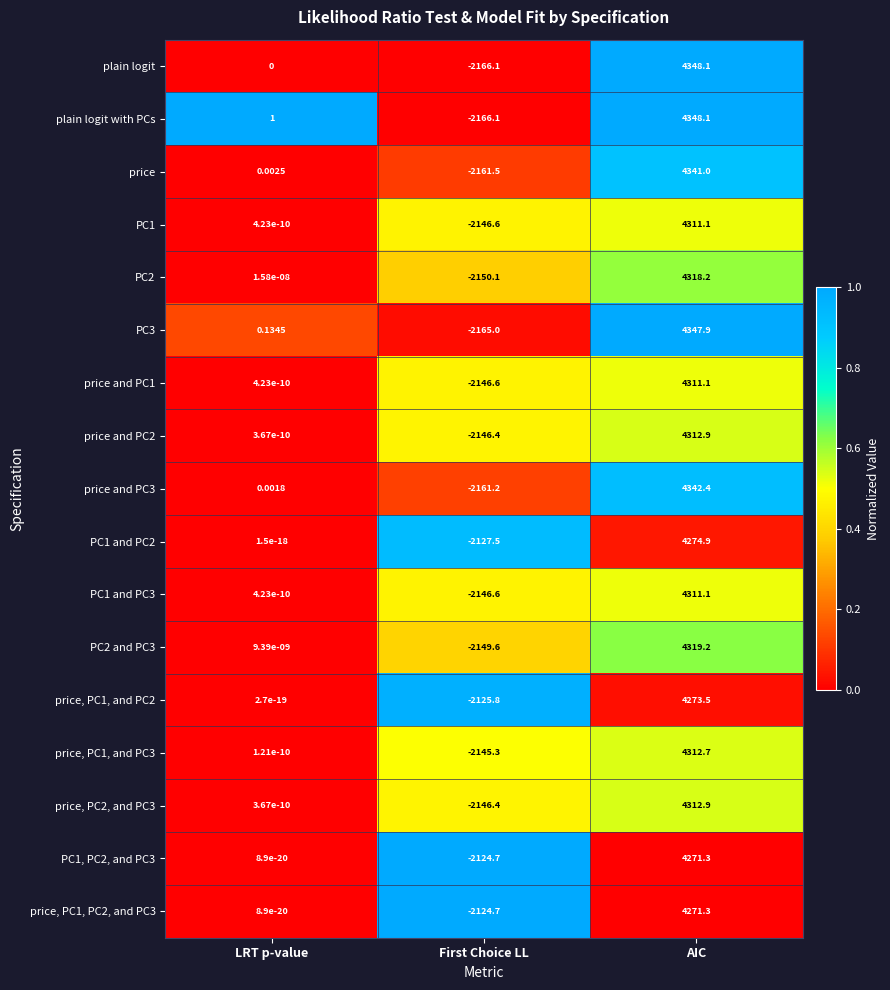

At which category does the chart reach its minimum across all series?

First Choice LL